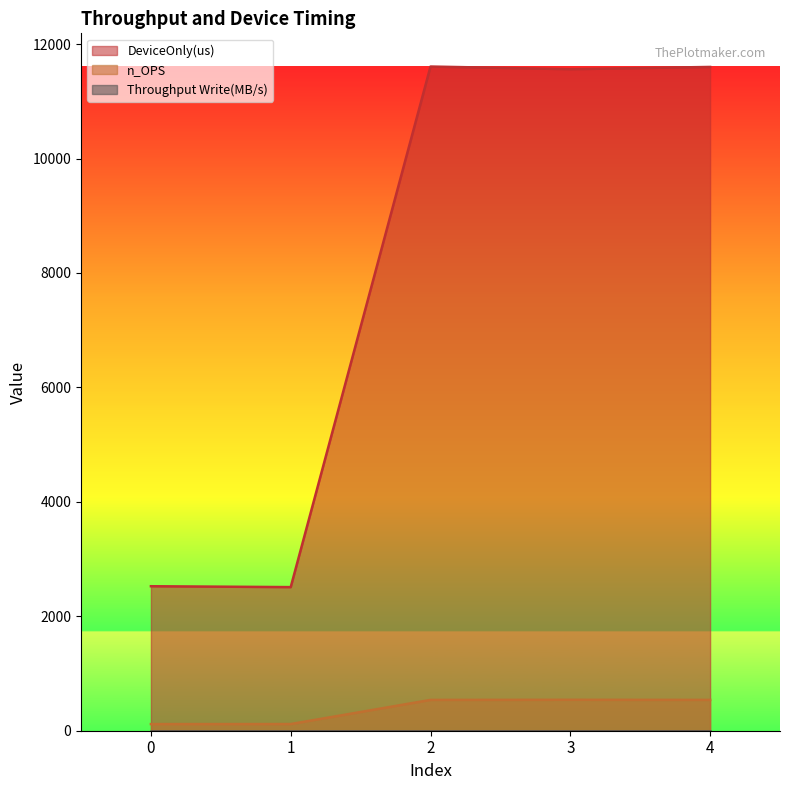

Which series has the largest total across all categories?

DeviceOnly(us)